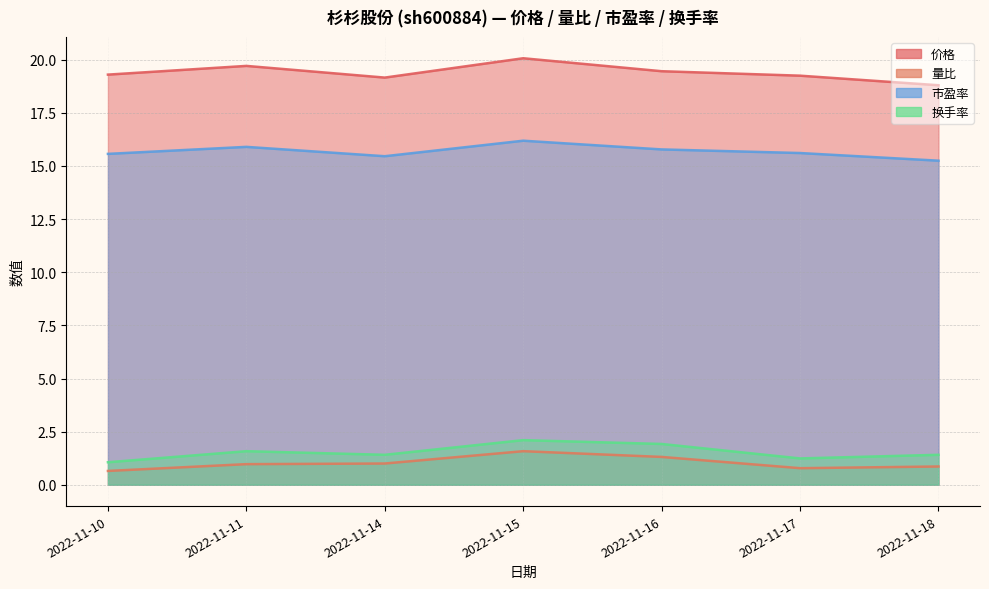

True or false: 量比 and 换手率 cross at least once.

False